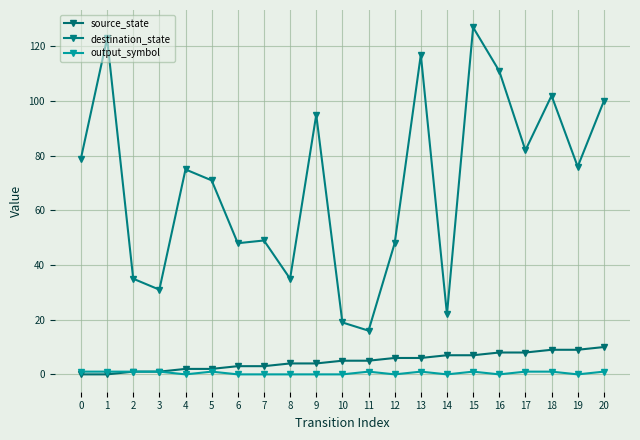

Is this an area chart (filled region under the line)?

No